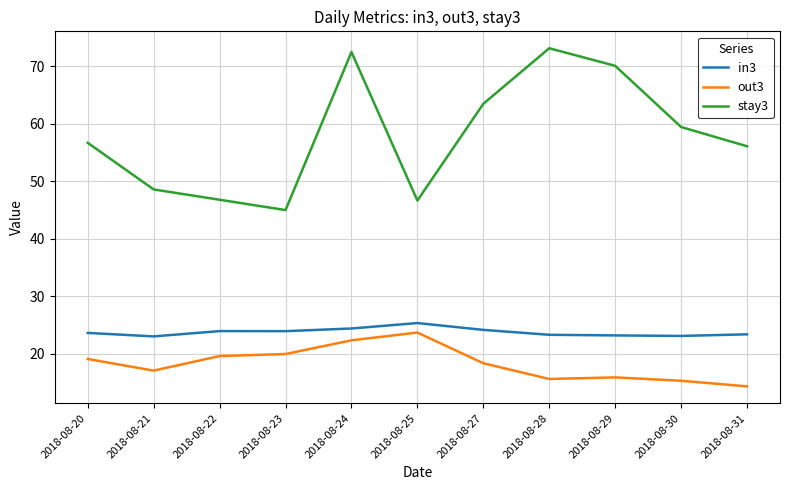

At which label does out3 reach its minimum?

2018-08-31